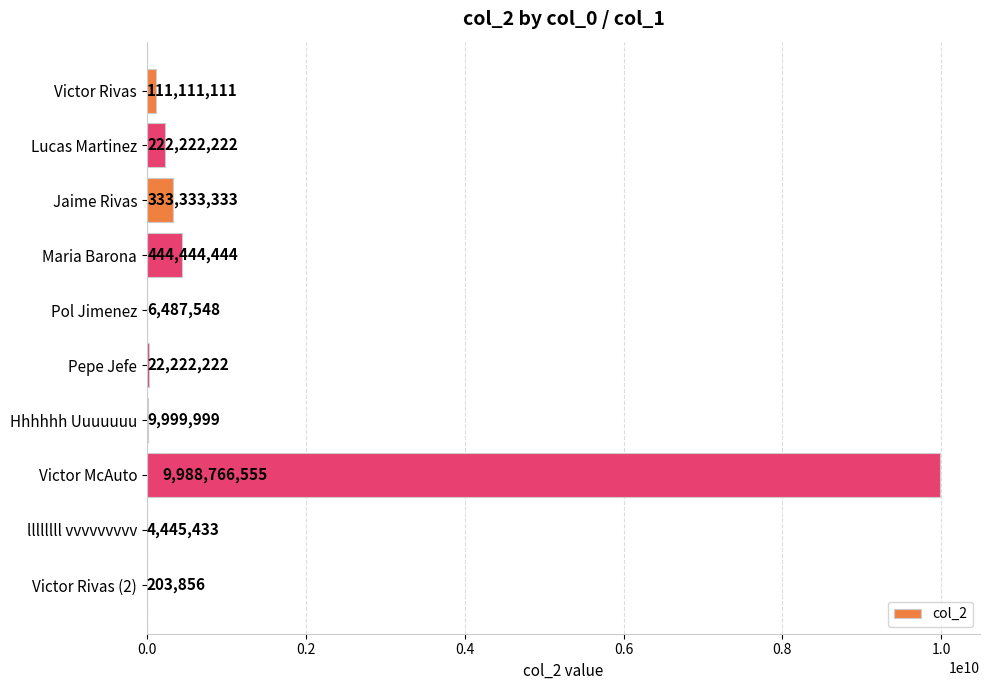

The value at Victor Rivas (2) is 203856. True or false?

True